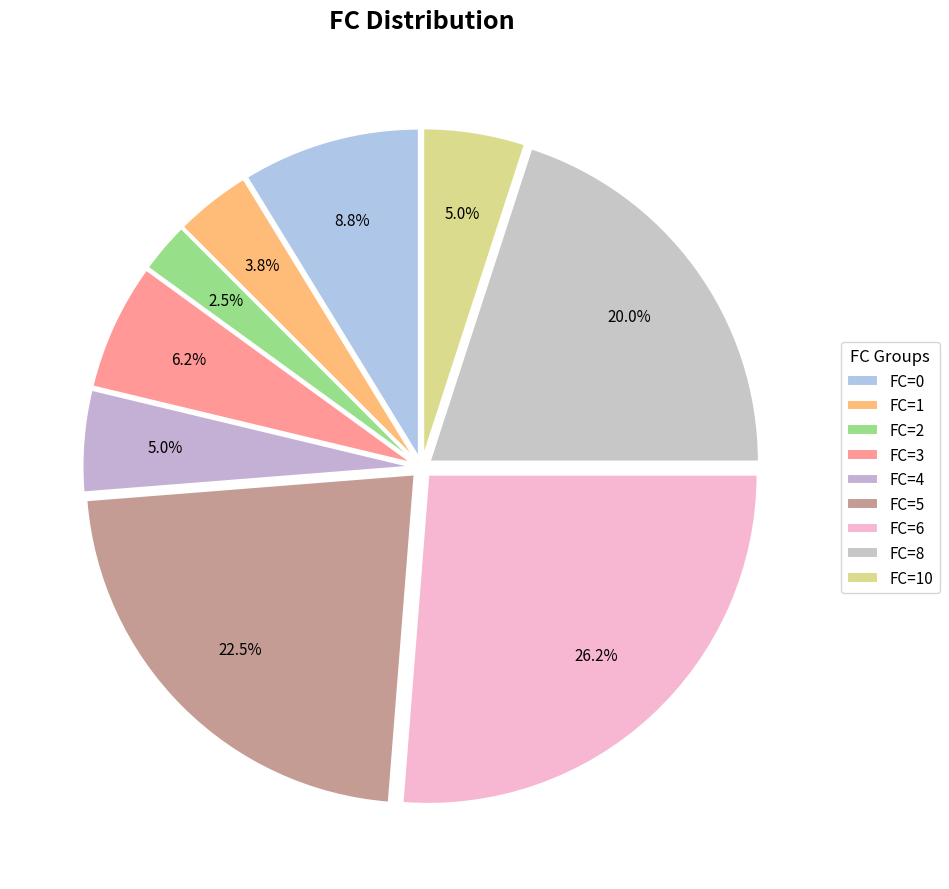

Do FC=5 and FC=4 together represent more than half of the pie?

No